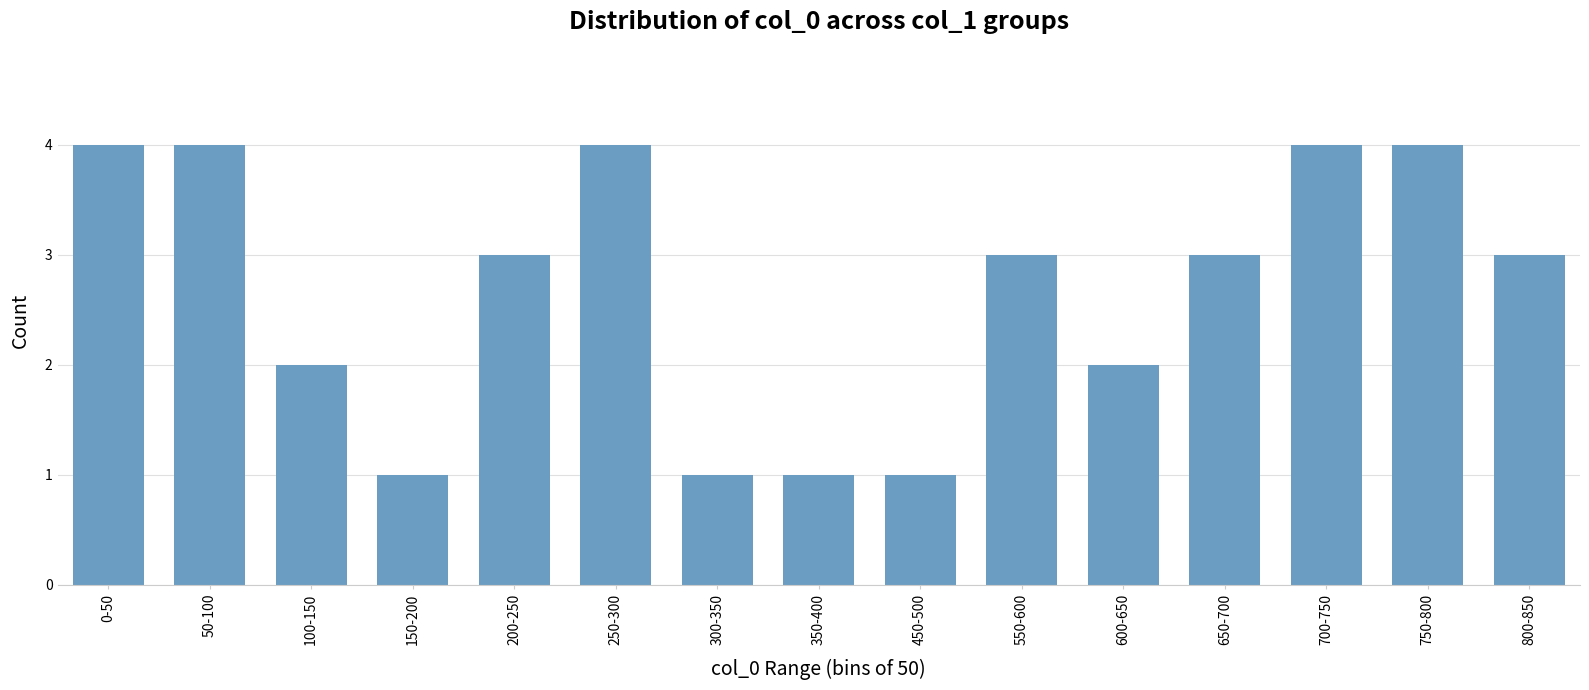

Reading left to right, what are all the values shown in this chart?

4	4	2	1	3	4	1	1	1	3	2	3	4	4	3